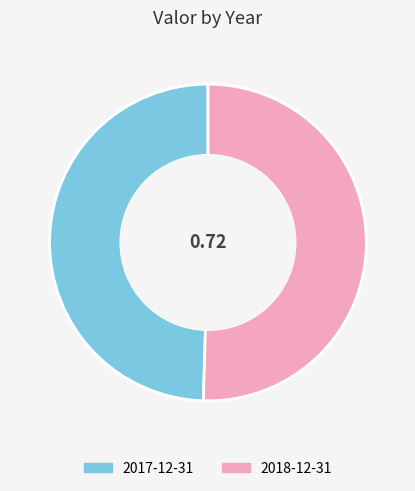

The 2017-12-31 slice represents 50% of the pie. True or false?

True